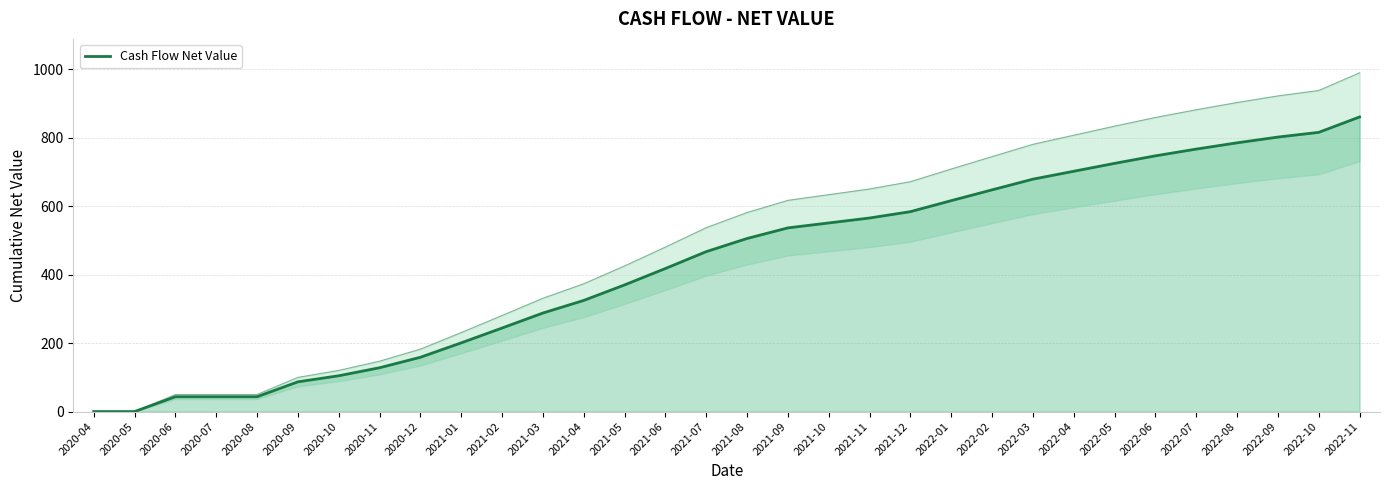

Reading left to right, list all the values displayed in this chart.

2020-04=0.0	2020-05=0.0	2020-06=43.3	2020-07=43.3	2020-08=43.3	2020-09=86.9	2020-10=104.6	2020-11=128.0	2020-12=158.6	2021-01=200.7	2021-02=244.1	2021-03=287.9	2021-04=324.7	2021-05=370.0	2021-06=418.0	2021-07=467.3	2021-08=505.7	2021-09=536.6	2021-10=551.1	2021-11=565.5	2021-12=584.1	2022-01=616.2	2022-02=647.8	2022-03=679.0	2022-04=702.1	2022-05=725.1	2022-06=747.2	2022-07=766.9	2022-08=785.2	2022-09=802.0	2022-10=815.8	2022-11=860.7